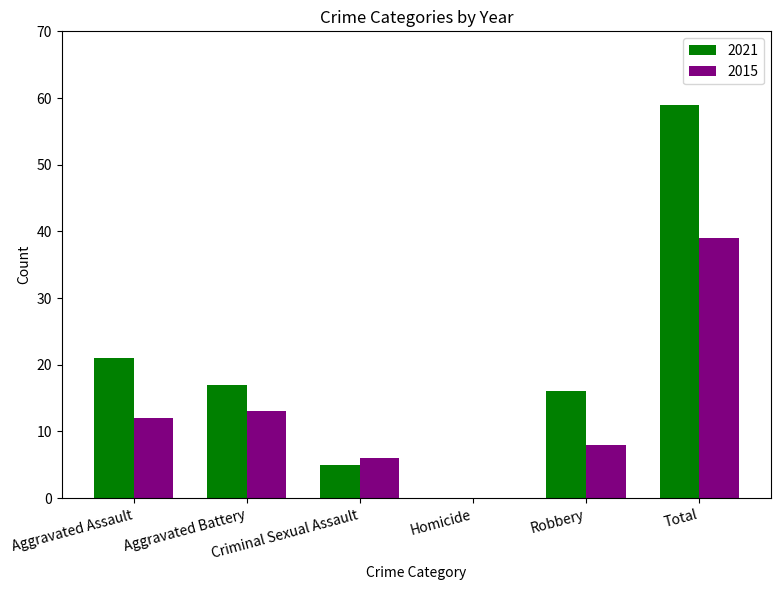

Which category has the highest value across all series?

Total